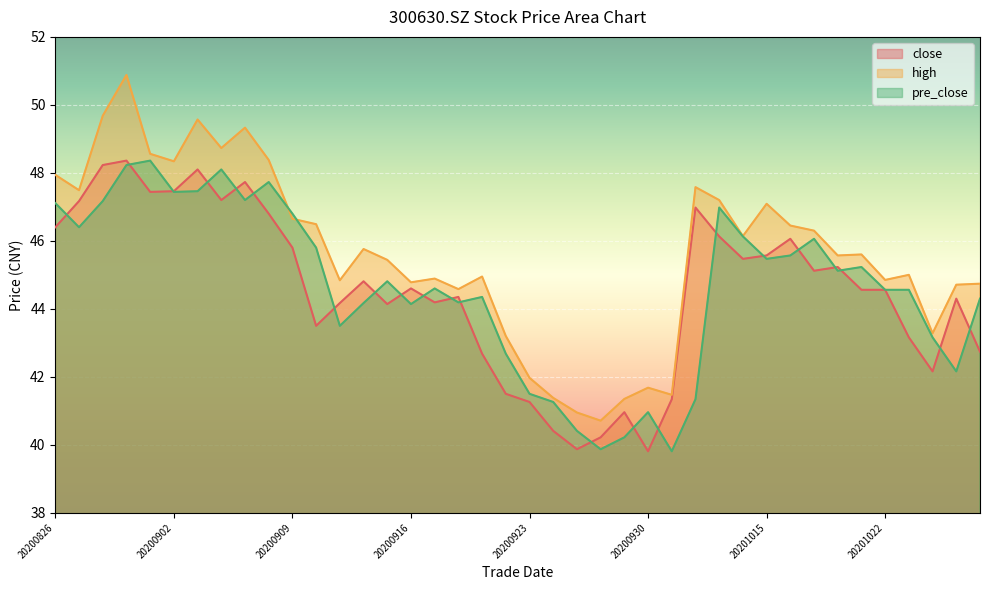

Which series has the largest total across all categories?

high